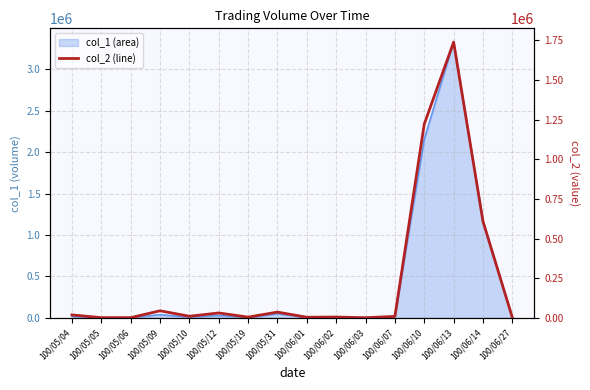

Approximately how many times larger is the value at 100/06/07 compared to 100/06/03?

6.9